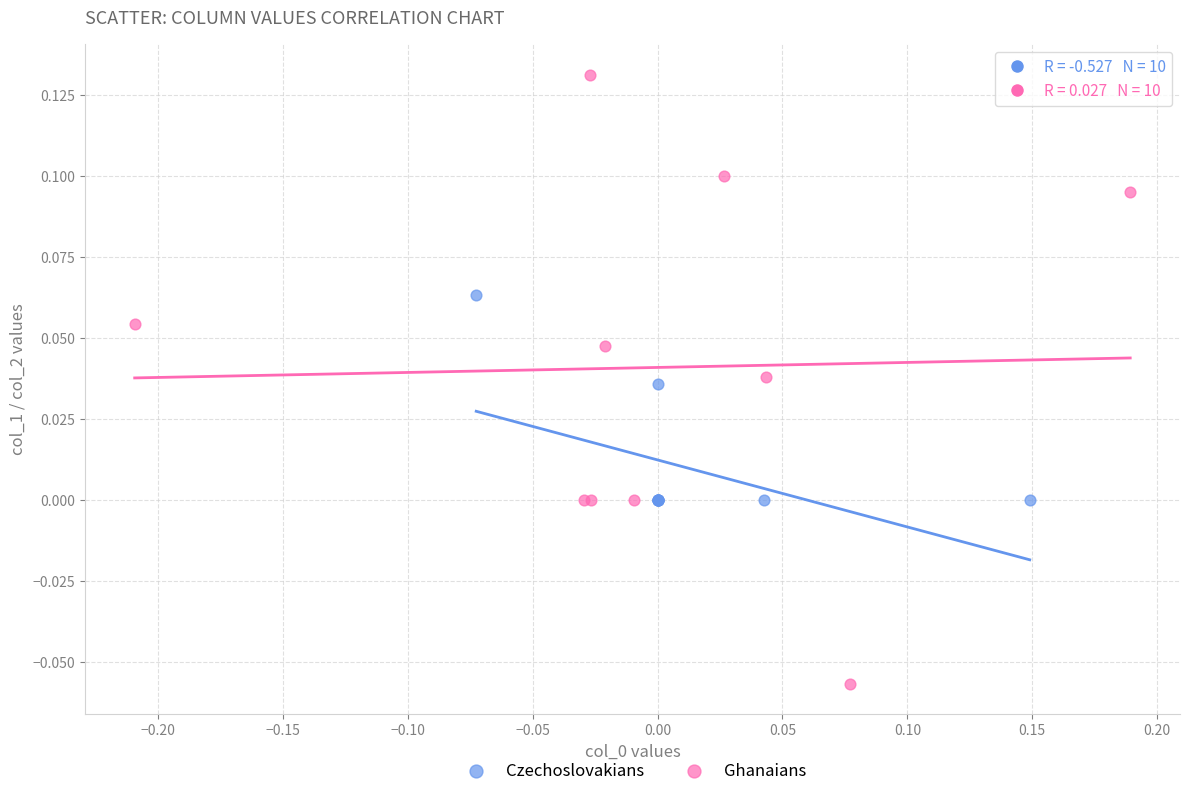

Which series contains the lowest Y value?

Ghanaians